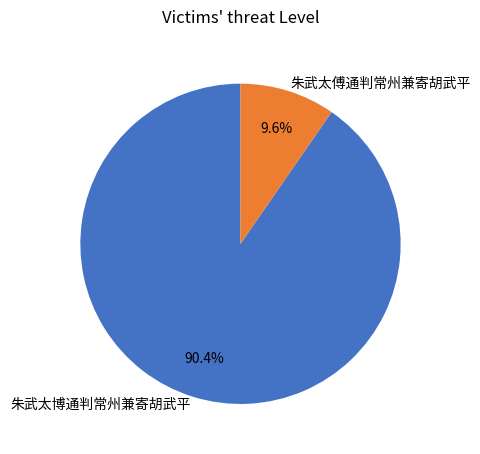

Count the number of slices in the pie.

2